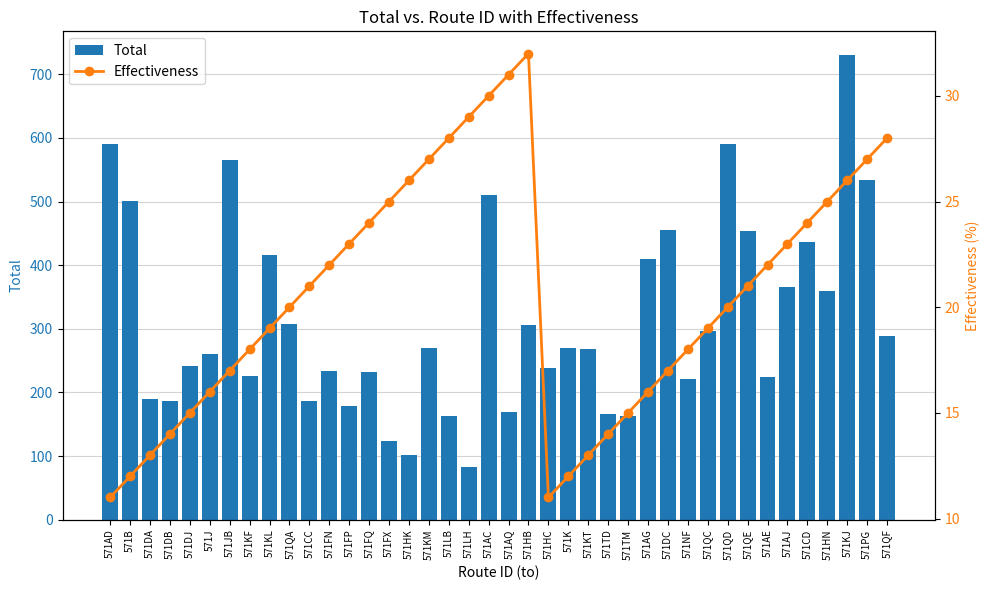

What is the approximate value of Total at 571DC?

455